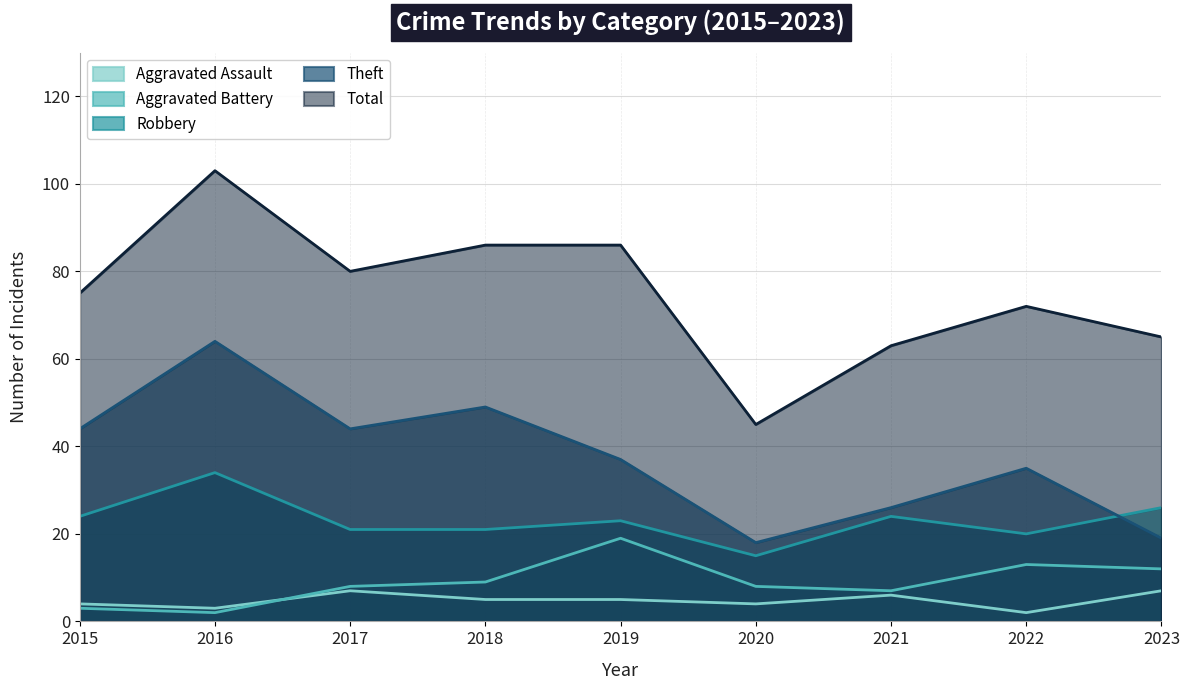

Between 2022 and 2020, which is larger?

2020